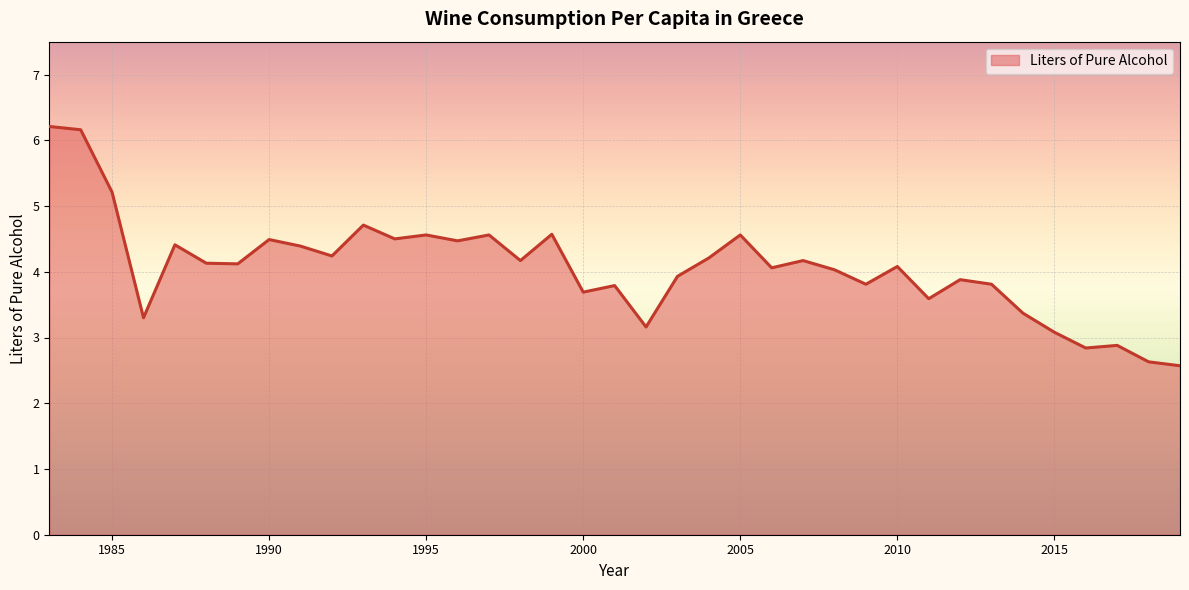

What is the maximum value shown in the chart?

6.2